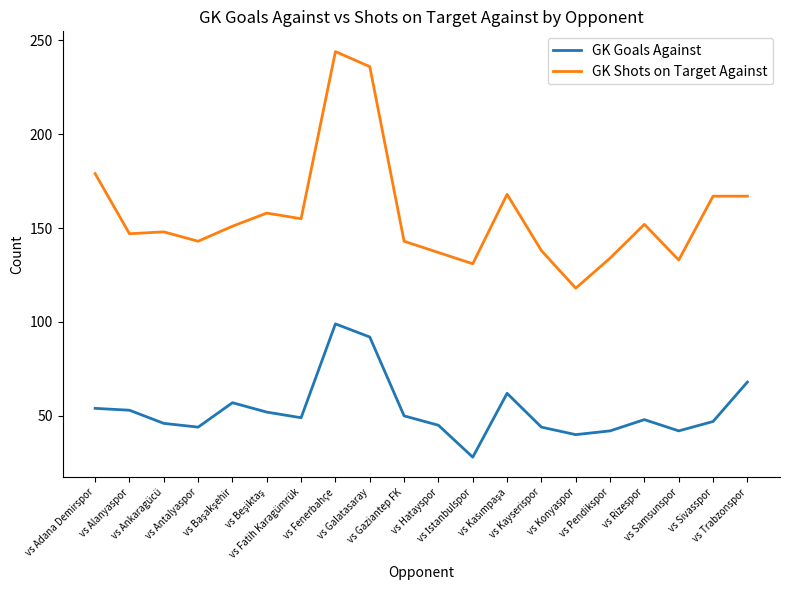

How many lines are shown in the chart?

2